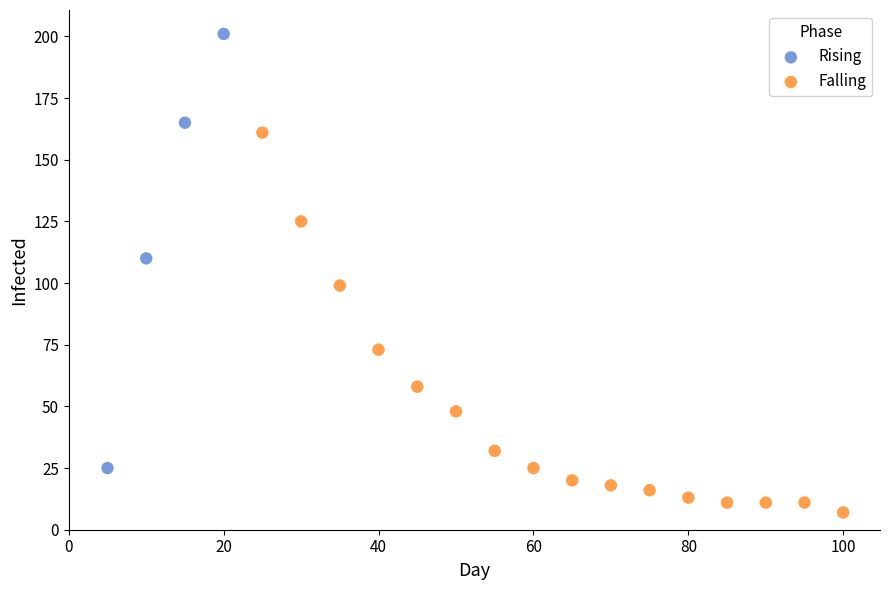

Which series reaches the maximum Y coordinate?

Rising